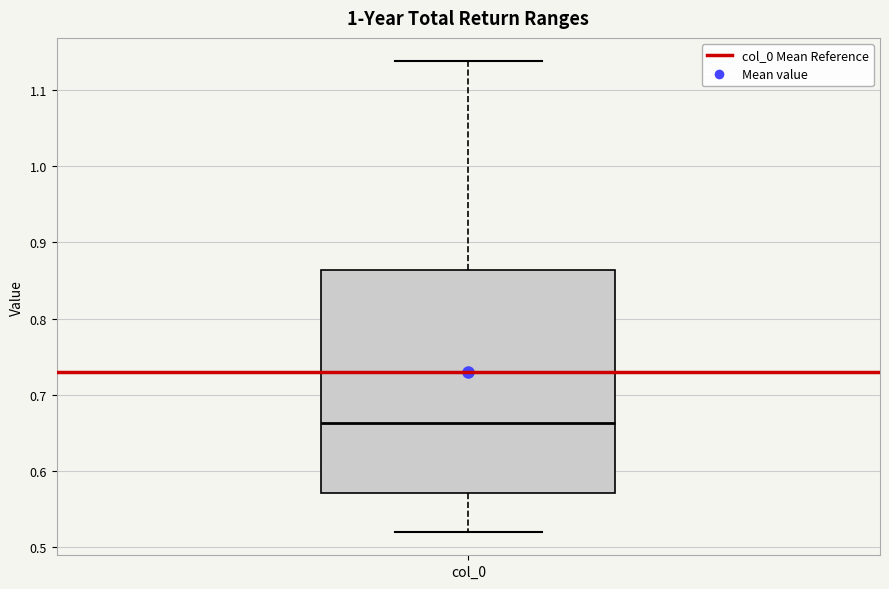

Transcribe this box plot: give where the median line is, the range the box spans, and where the two whiskers end, as read against the y-axis. The values are not printed on the chart, so give them approximately, as read against the axis.

median 0.66, box 0.57 to 0.86, whiskers 0.52 to 1.14